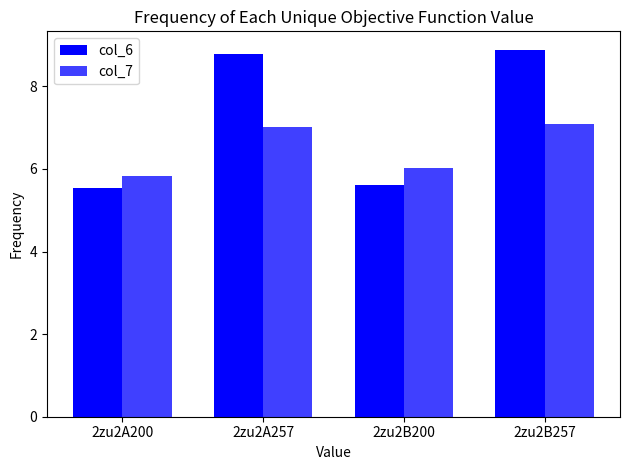

Is it true that col_6 equals 1.9 at 2zu2A257?

False